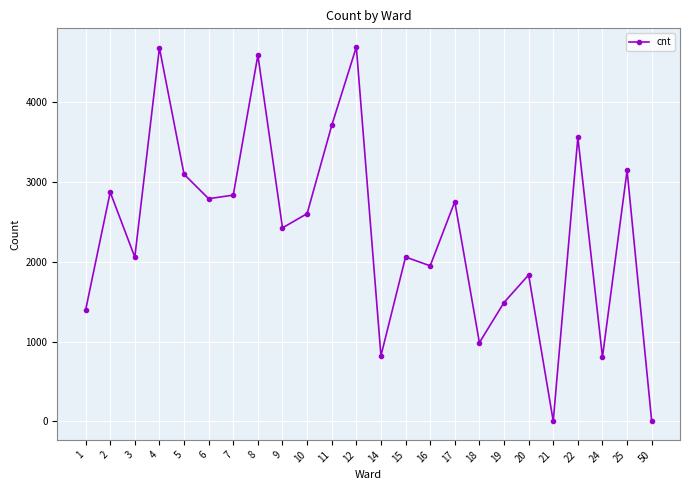

At which category does the data reach its first local valley?

3